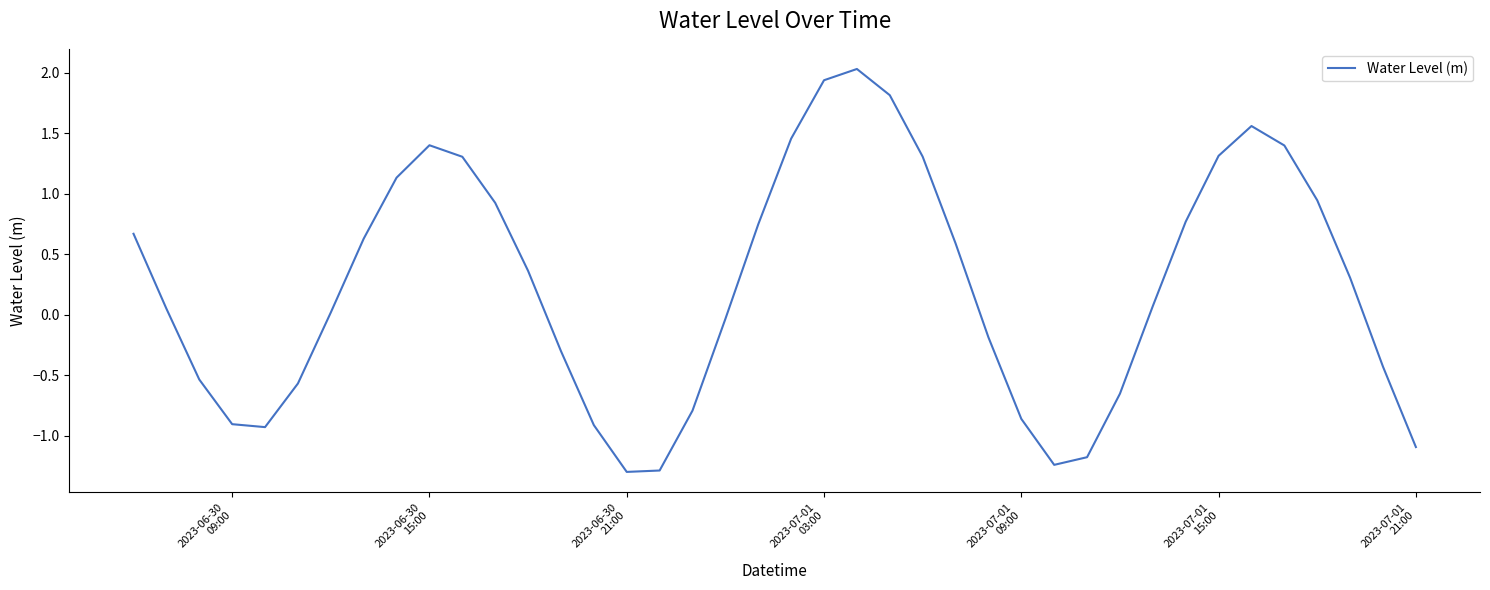

What is the difference between the maximum and minimum values?

3.3